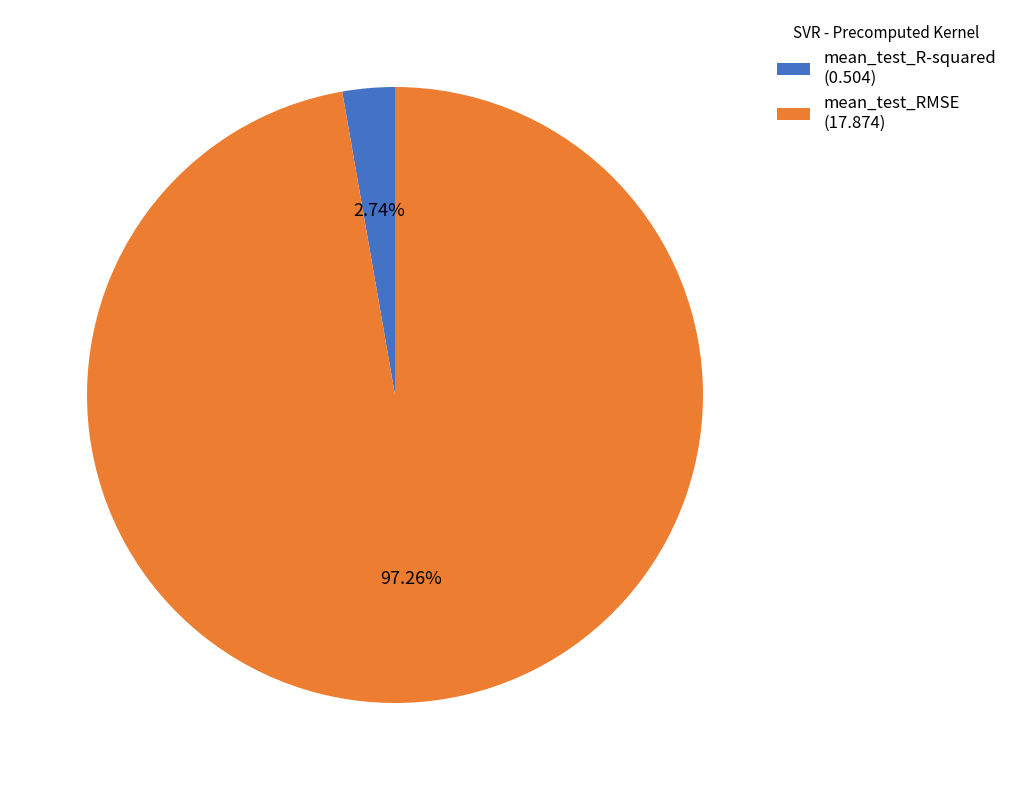

What is the majority slice?

mean_test_RMSE